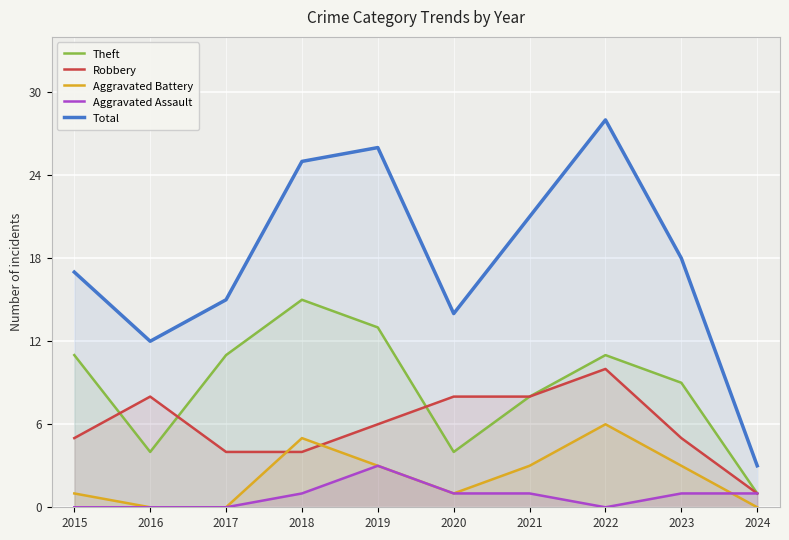

What is the value of the Total point at the 4th from the left?

25